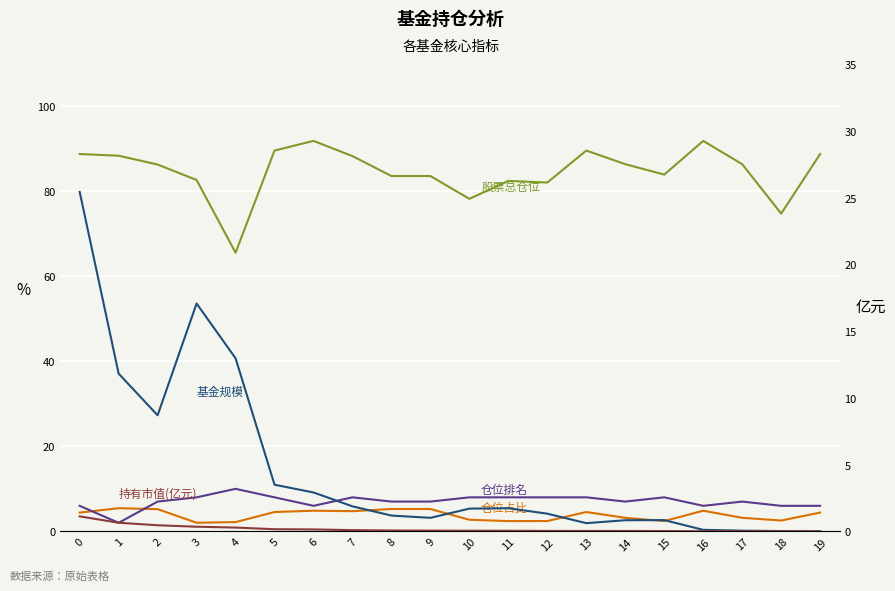

Count the 仓位排名 values in the range 6 to 8.

18